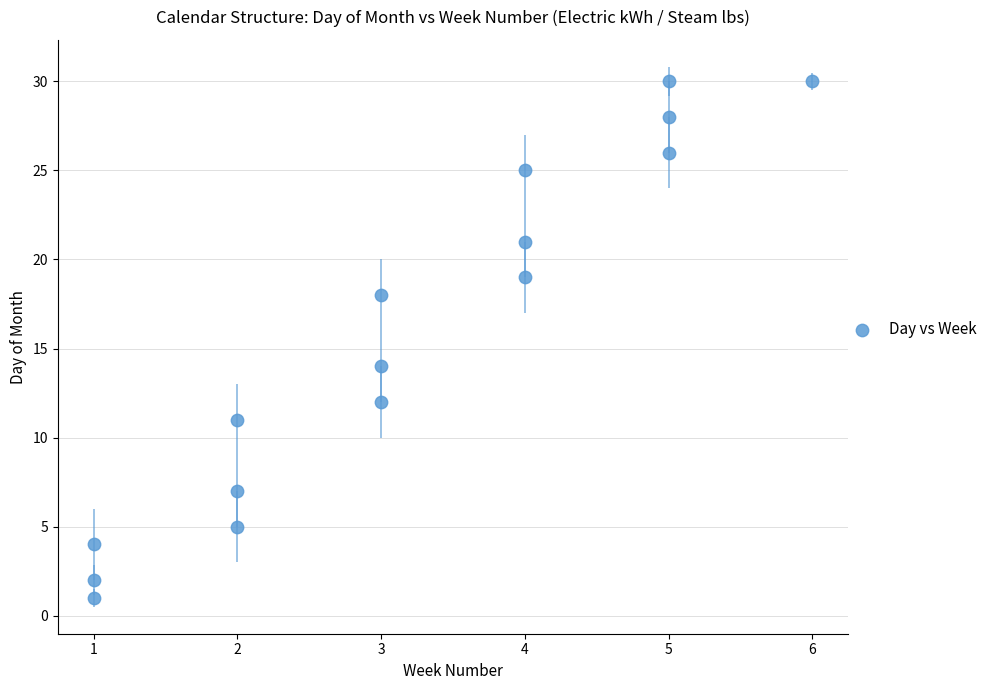

What is the range of X values (max minus min)?

5